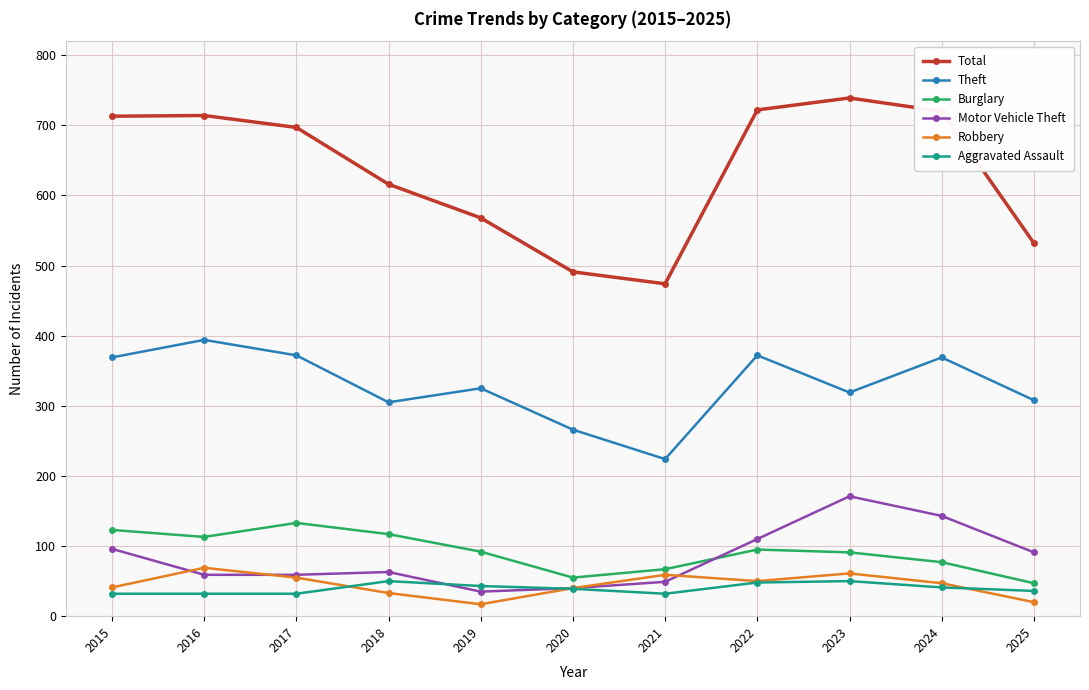

How many lines are shown in the chart?

6